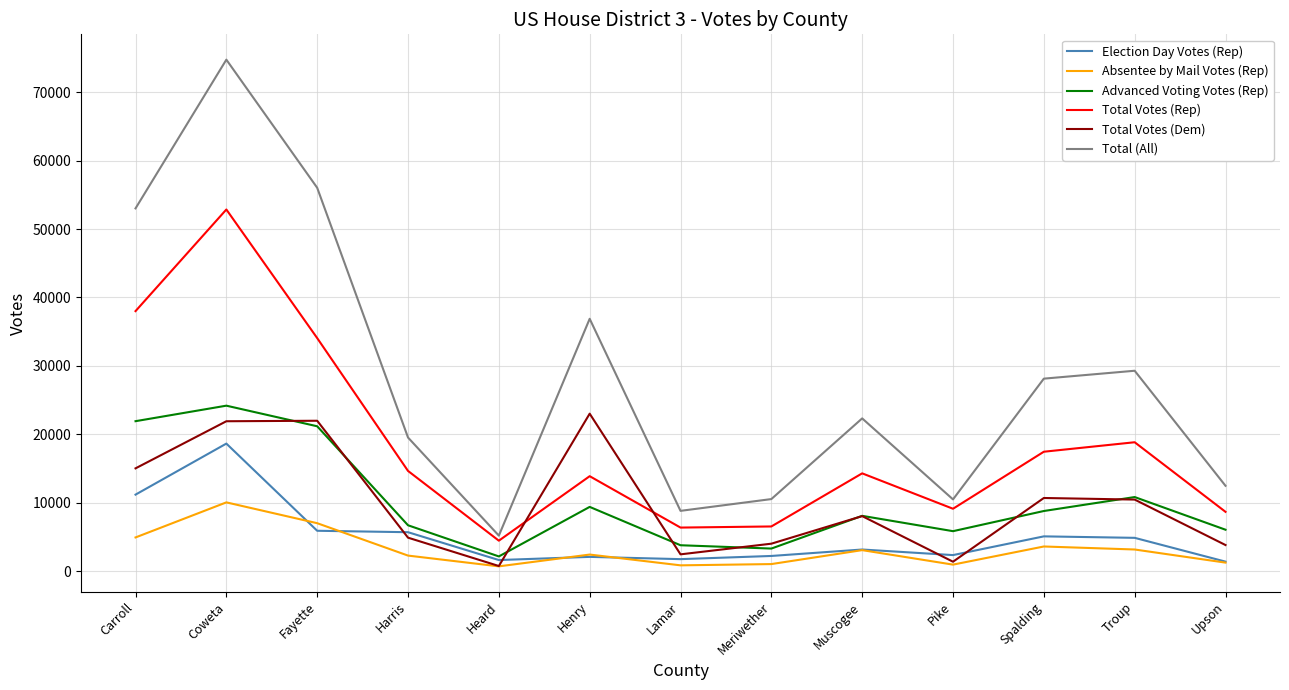

What is the difference between the second highest and second lowest values in the Total Votes (Dem) series?

20607